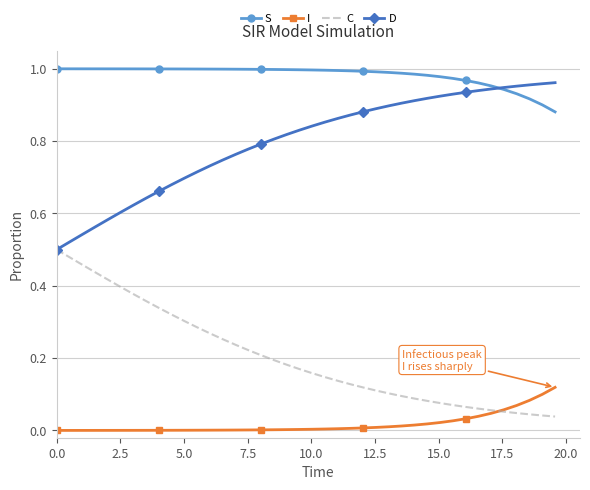

True or false: C and S cross at least once.

False